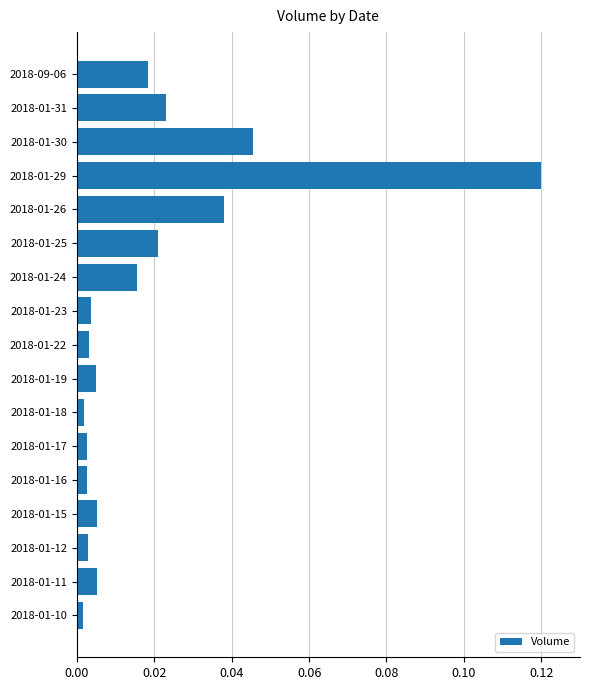

How many series are shown in this chart?

1